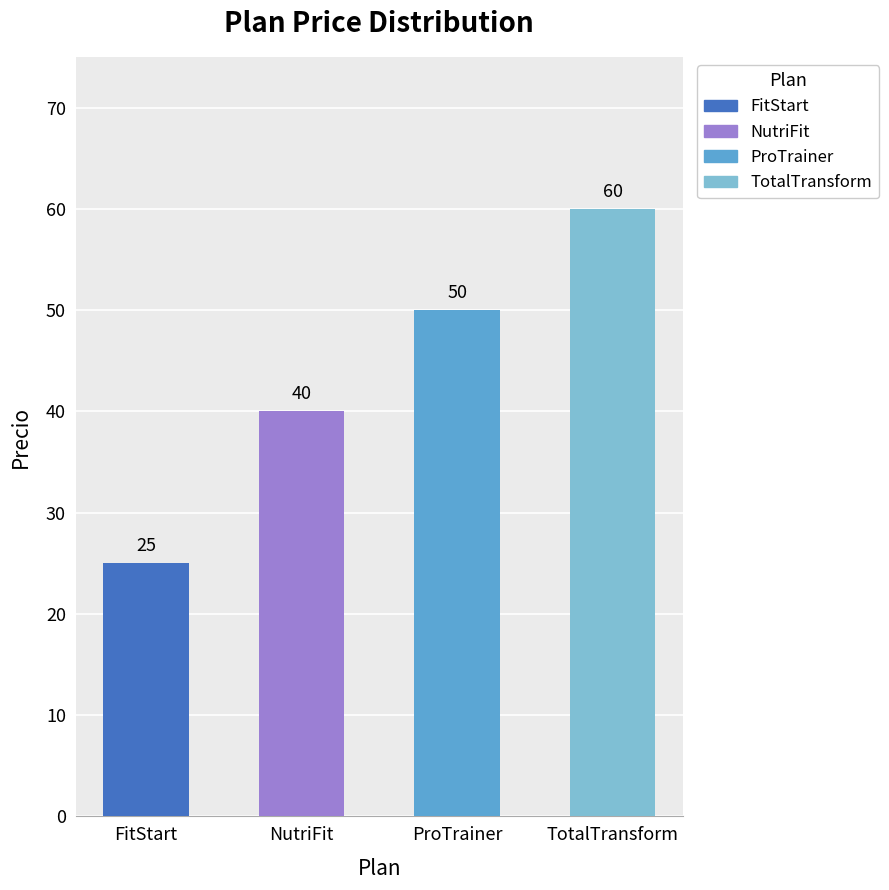

Are the bars horizontal?

No